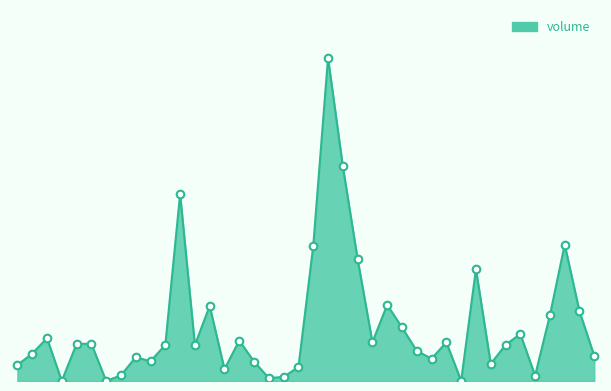

Does the chart have visible grid lines?

No